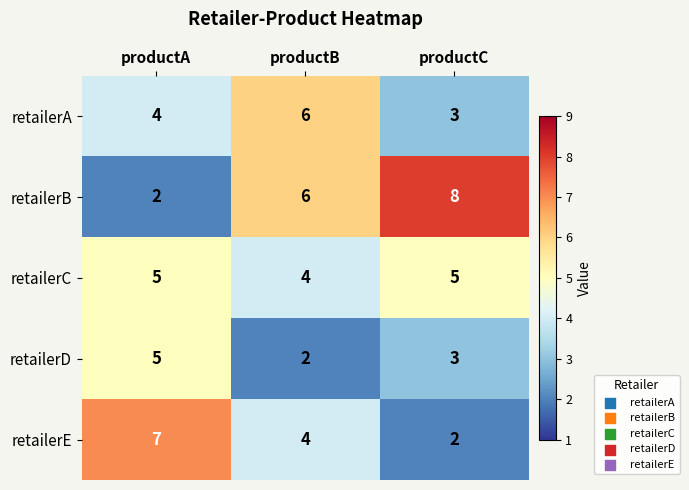

How many categories are shown in the chart?

3